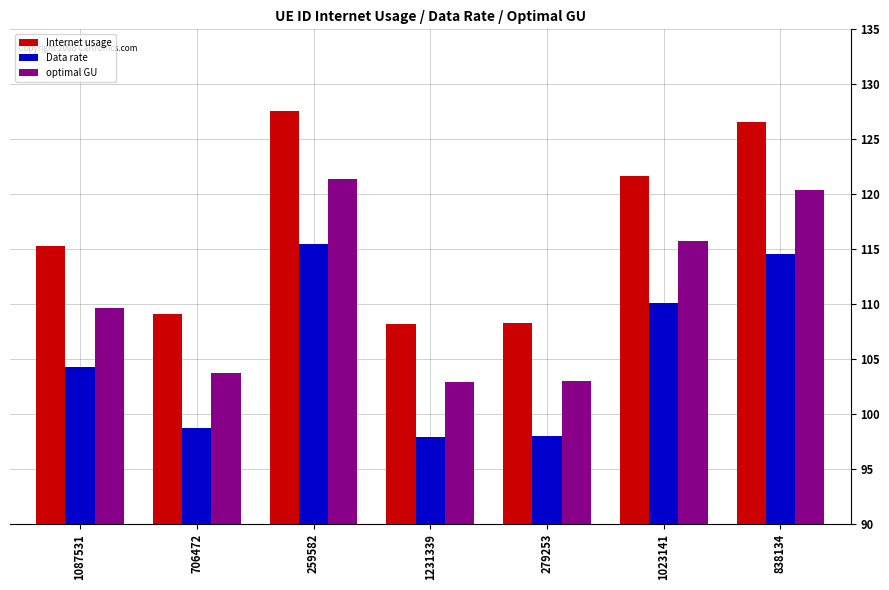

Read the Internet usage value at 1231339.

108.2